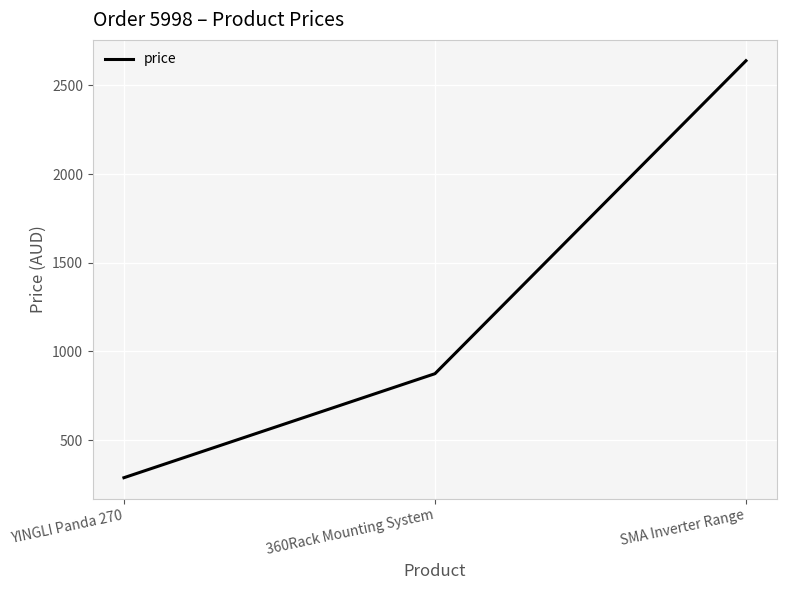

What is the ratio of the value at 360Rack Mounting System to the value at SMA Inverter Range?

0.3